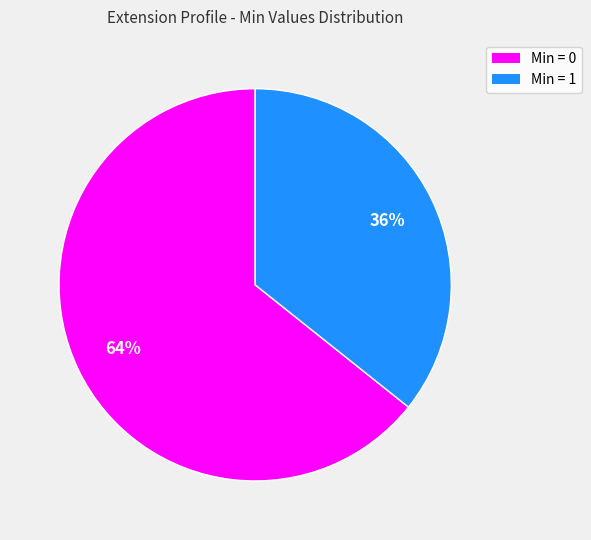

Is there a majority slice in this chart?

Yes